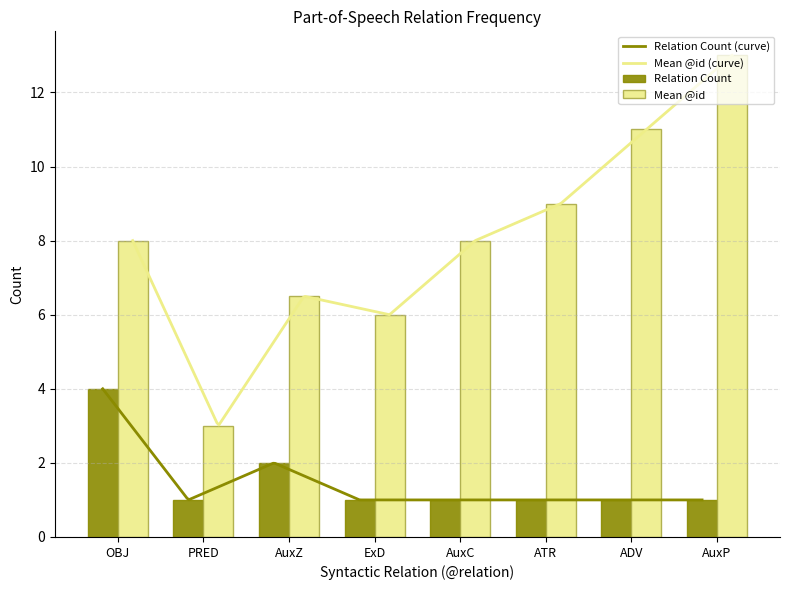

Is the value of Mean @id at AuxC greater than the value of Relation Count at PRED?

Yes